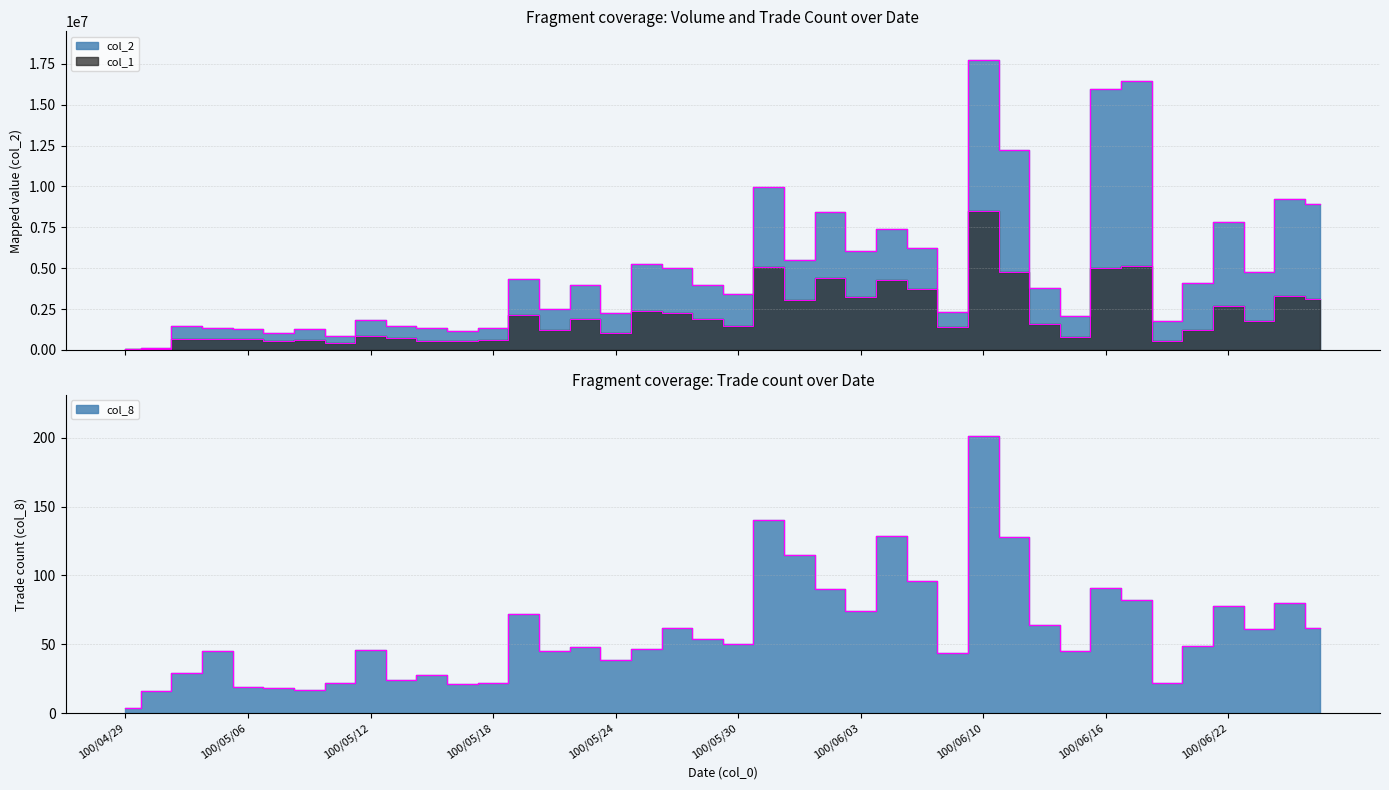

What is the minimum value shown in the chart?

4